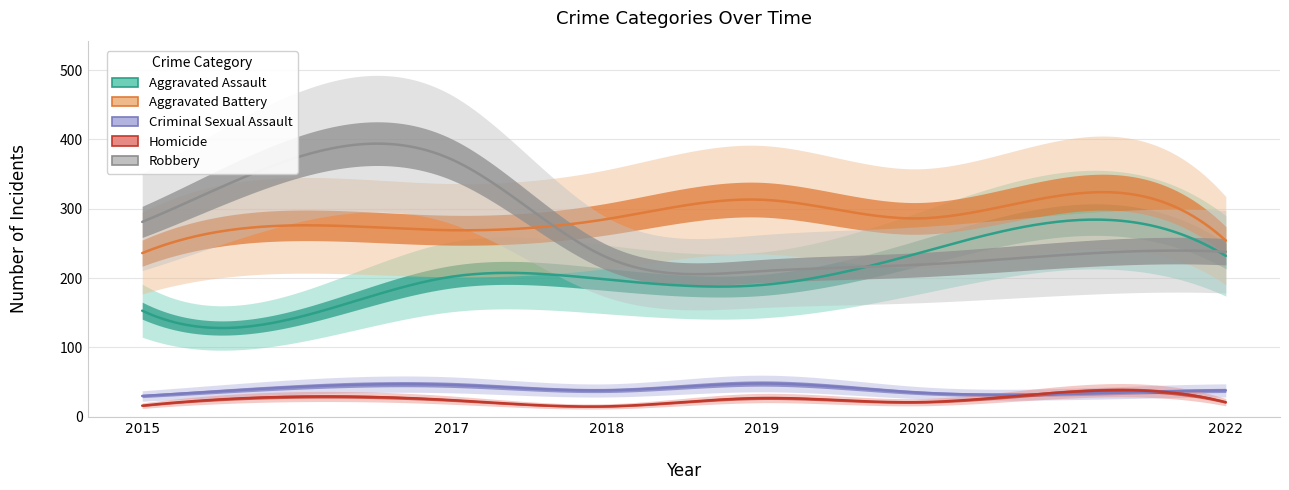

What is the value of the Robbery point at the 8th from the left?

238